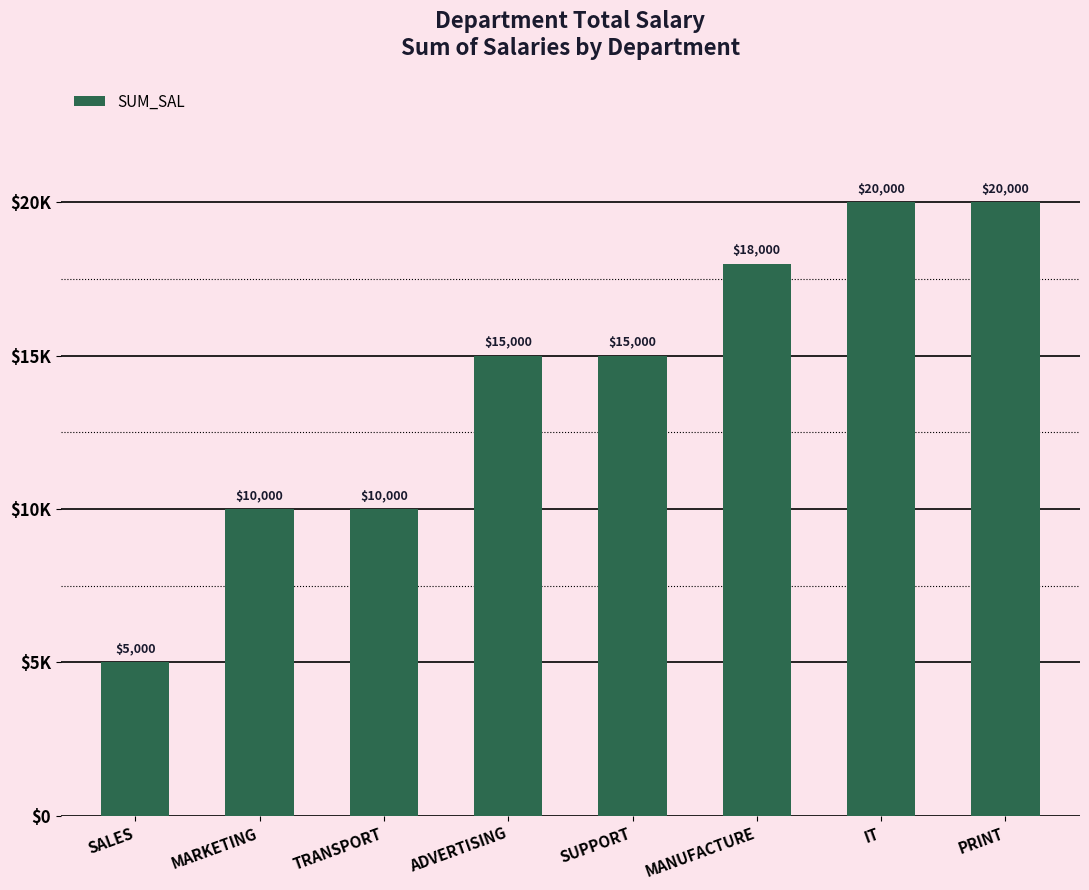

What is the sum of all values?

113000